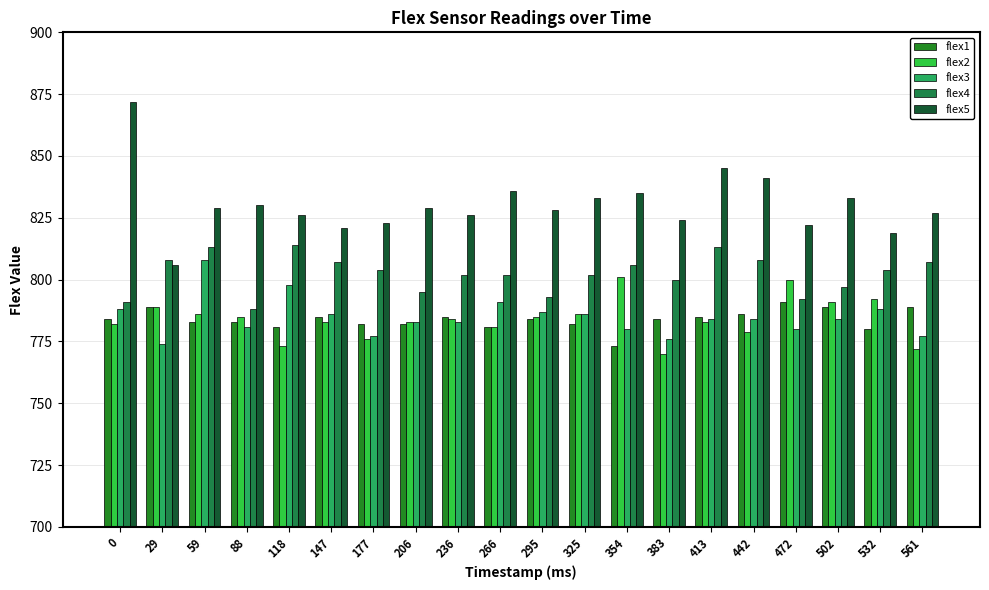

List the series in order of their peak value, lowest first.

flex1, flex2, flex3, flex4, flex5